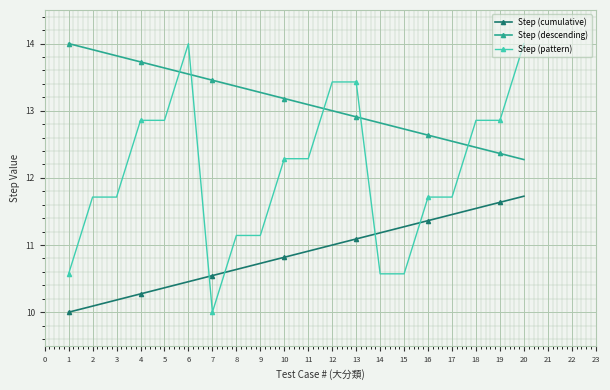

List the series in order of their overall mean, highest first.

Step (descending), Step (pattern), Step (cumulative)